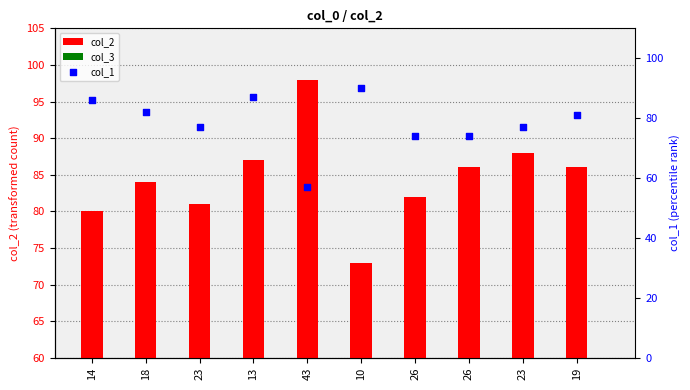

Which series has the widest spread of Y values?

col_1